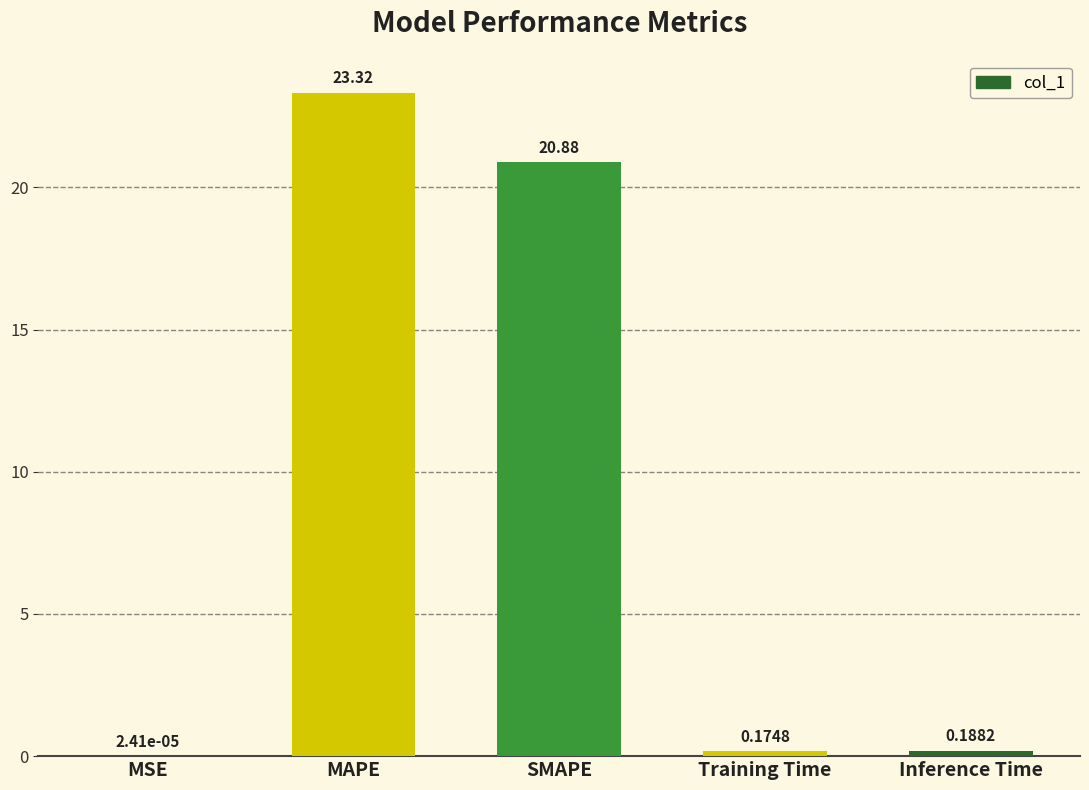

What is the change in value from MAPE to Inference Time?

-23.1